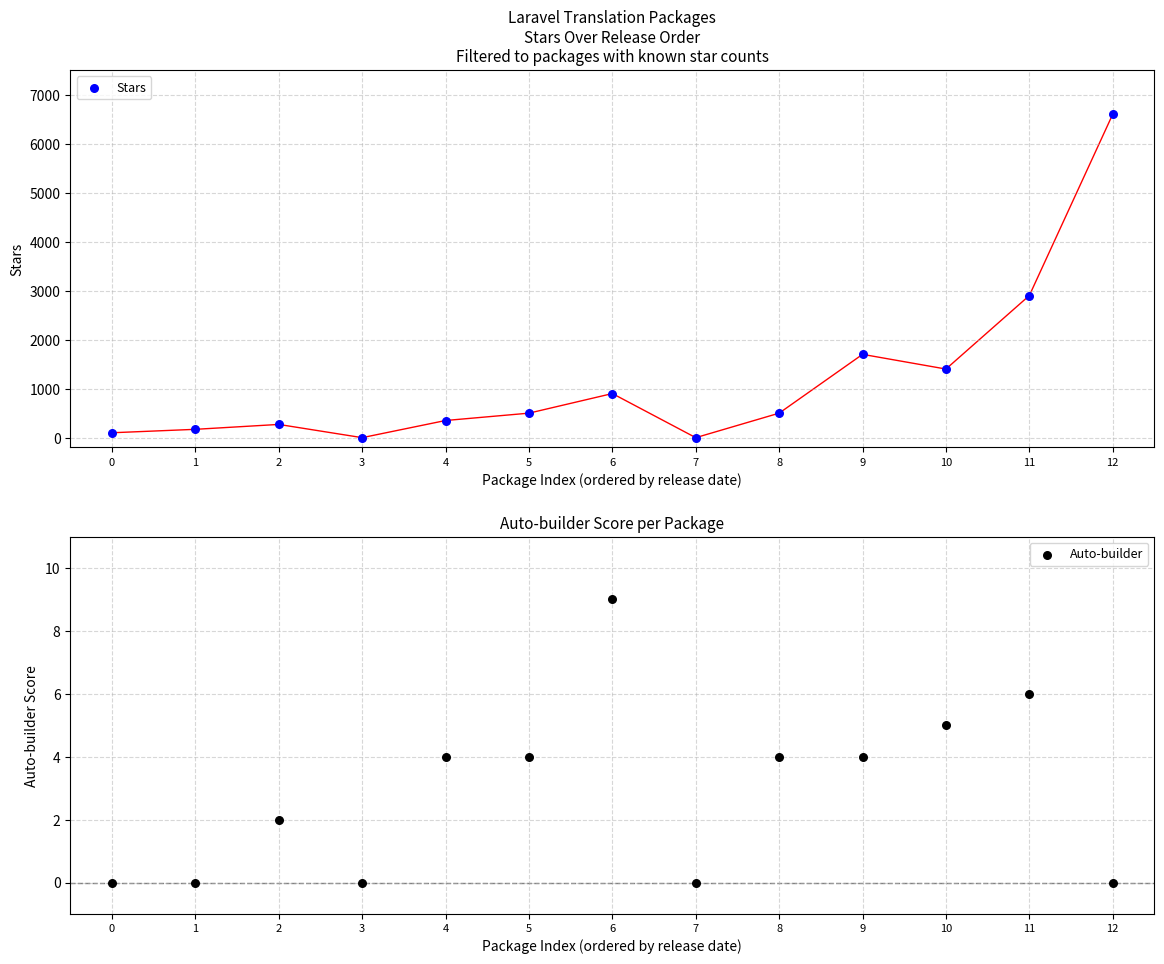

What is the total value across all series at 11?

2906